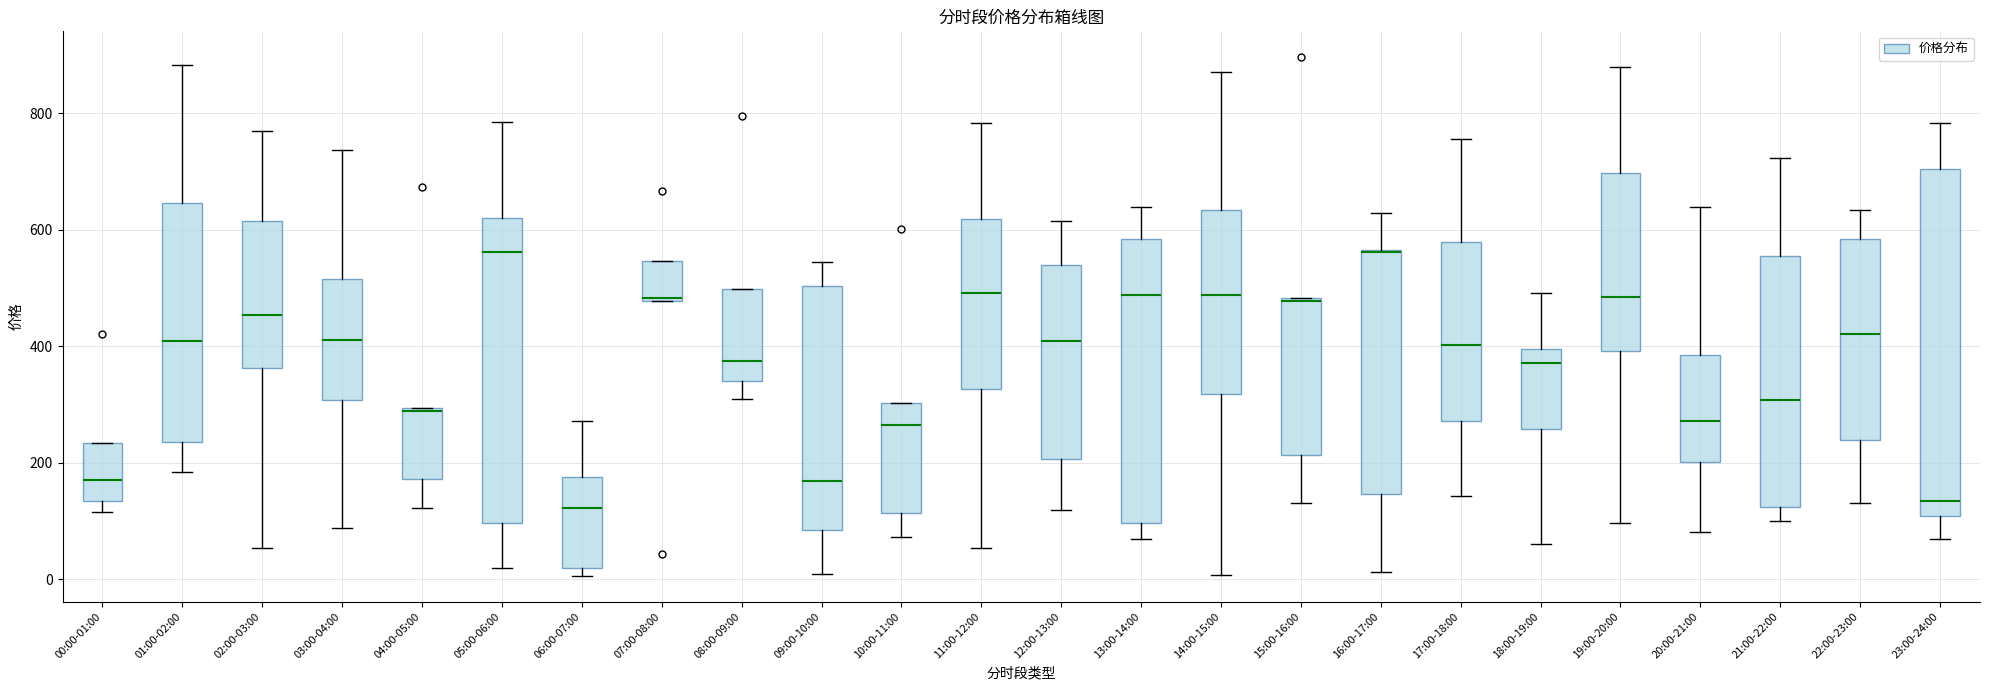

Reading left to right, transcribe this box plot: for each box, give where its median line is, the range the box spans, and where its two whiskers end, as read against the y-axis. The values are not printed on the chart, so give them approximately, as read against the axis.

00:00-01:00: median 180, box 140 to 240, whiskers 120 to 240
01:00-02:00: median 400, box 240 to 640, whiskers 180 to 880
02:00-03:00: median 460, box 360 to 620, whiskers 60 to 760
03:00-04:00: median 420, box 300 to 520, whiskers 80 to 740
04:00-05:00: median 280, box 180 to 300, whiskers 120 to 300
05:00-06:00: median 560, box 100 to 620, whiskers 20 to 780
06:00-07:00: median 120, box 20 to 180, whiskers 0 to 280
07:00-08:00: median 480, box 480 to 540, whiskers 480 to 540
08:00-09:00: median 380, box 340 to 500, whiskers 300 to 500
09:00-10:00: median 160, box 80 to 500, whiskers 0 to 540
10:00-11:00: median 260, box 120 to 300, whiskers 80 to 300
11:00-12:00: median 500, box 320 to 620, whiskers 60 to 780
12:00-13:00: median 400, box 200 to 540, whiskers 120 to 620
13:00-14:00: median 480, box 100 to 580, whiskers 60 to 640
14:00-15:00: median 480, box 320 to 640, whiskers 0 to 880
15:00-16:00: median 480, box 220 to 480, whiskers 140 to 480
16:00-17:00: median 560 (drawn on the box's upper edge), box 140 to 560, whiskers 20 to 620
17:00-18:00: median 400, box 280 to 580, whiskers 140 to 760
18:00-19:00: median 380, box 260 to 400, whiskers 60 to 500
19:00-20:00: median 480, box 400 to 700, whiskers 100 to 880
20:00-21:00: median 280, box 200 to 380, whiskers 80 to 640
21:00-22:00: median 300, box 120 to 560, whiskers 100 to 720
22:00-23:00: median 420, box 240 to 580, whiskers 140 to 640
23:00-24:00: median 140, box 100 to 700, whiskers 60 to 780